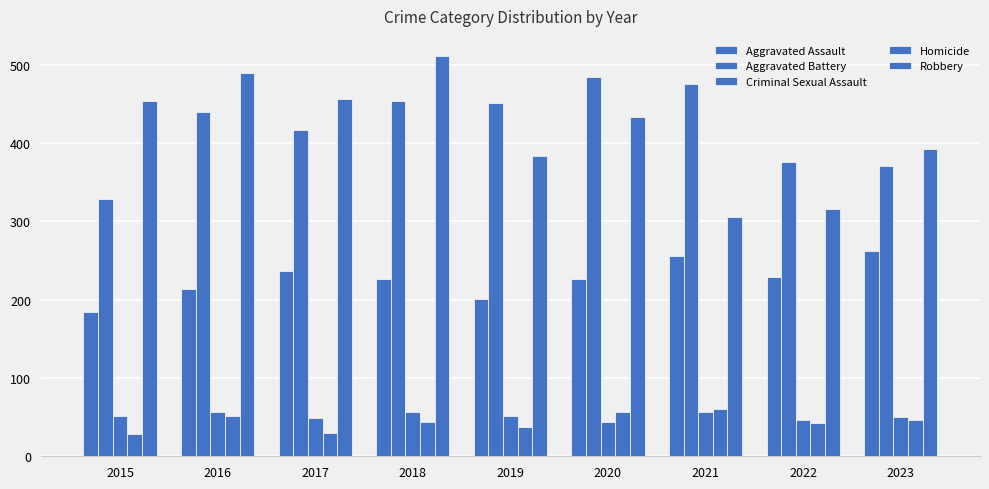

Rank the categories by Criminal Sexual Assault value from highest to lowest.

2018, 2021, 2016, 2015, 2019, 2023, 2017, 2022, 2020